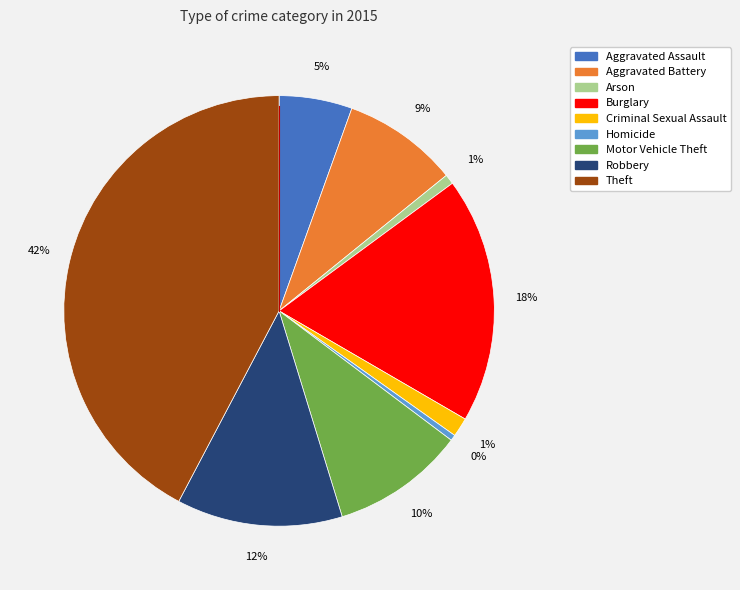

Which has a higher value, Motor Vehicle Theft or Robbery?

Robbery